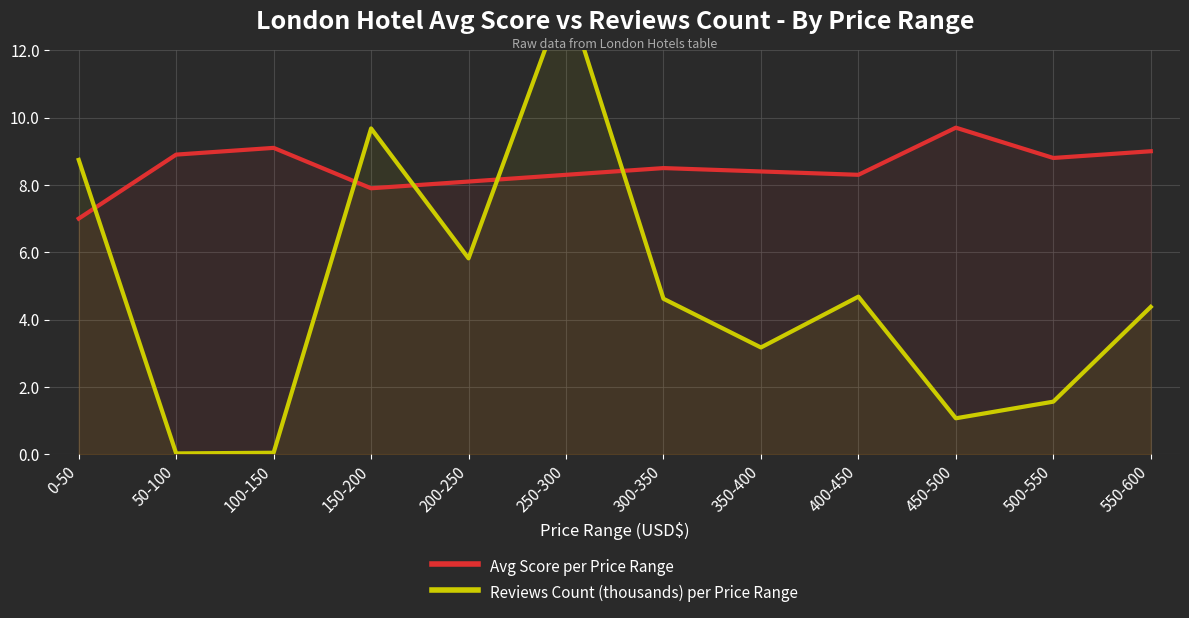

What are all the series names shown in the legend?

Avg Score per Price Range, Reviews Count (thousands) per Price Range